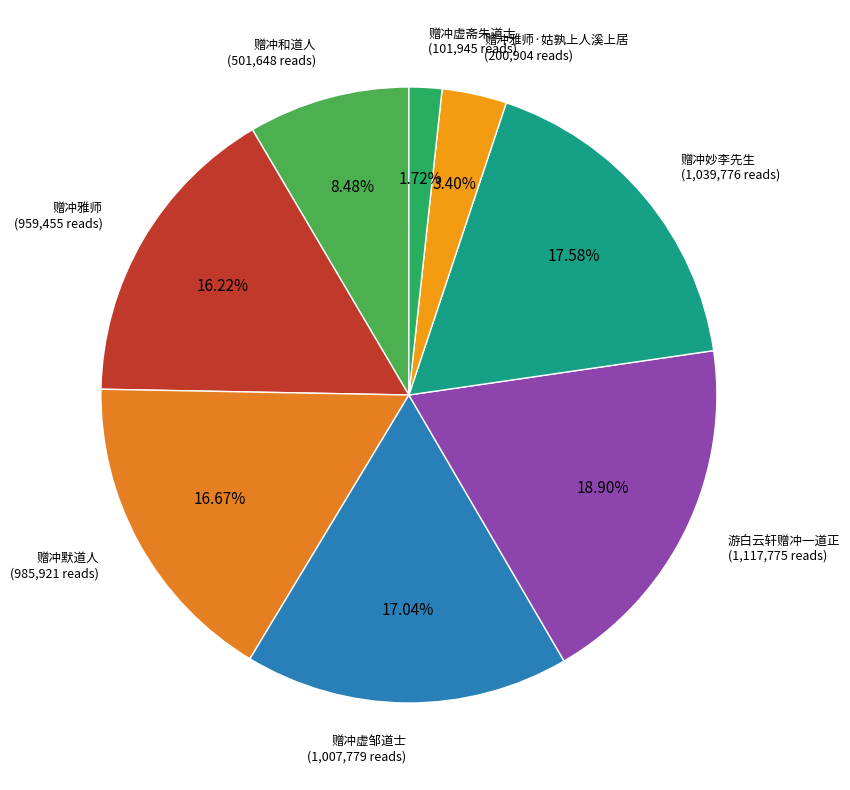

Which has a higher value, 赠冲虚邹道士 or 赠冲妙李先生?

赠冲妙李先生